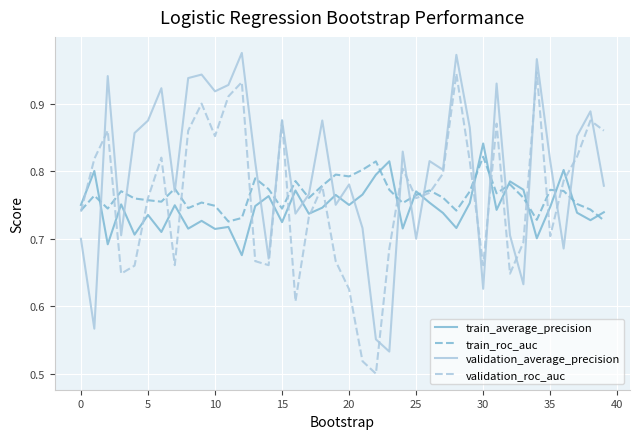

True or false: validation_average_precision and validation_roc_auc cross at least once.

True